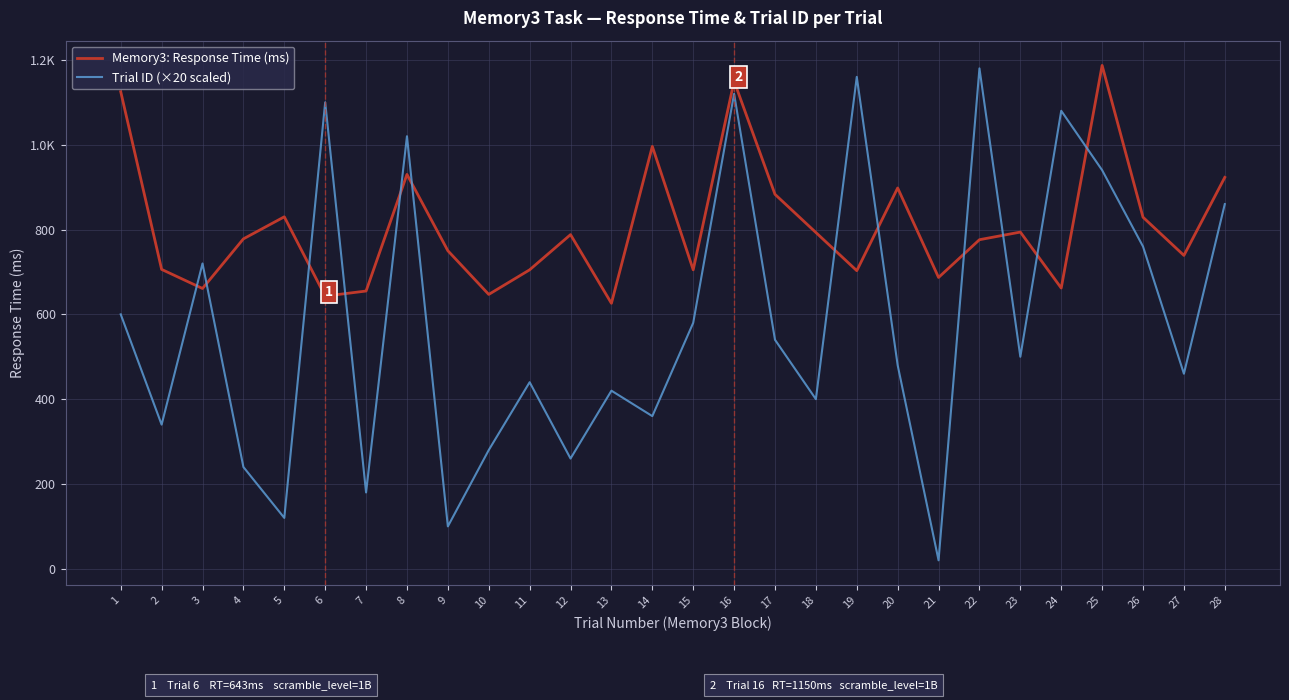

The value of Trial ID (×20 scaled) at 28 is 860. True or false?

True